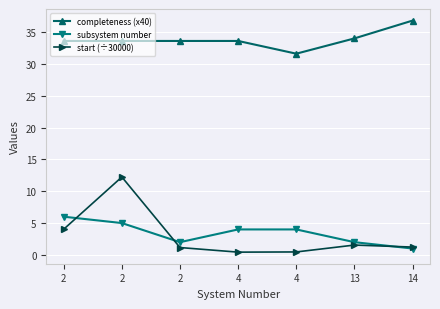

Where does the completeness (x40) series first go above 33?

2